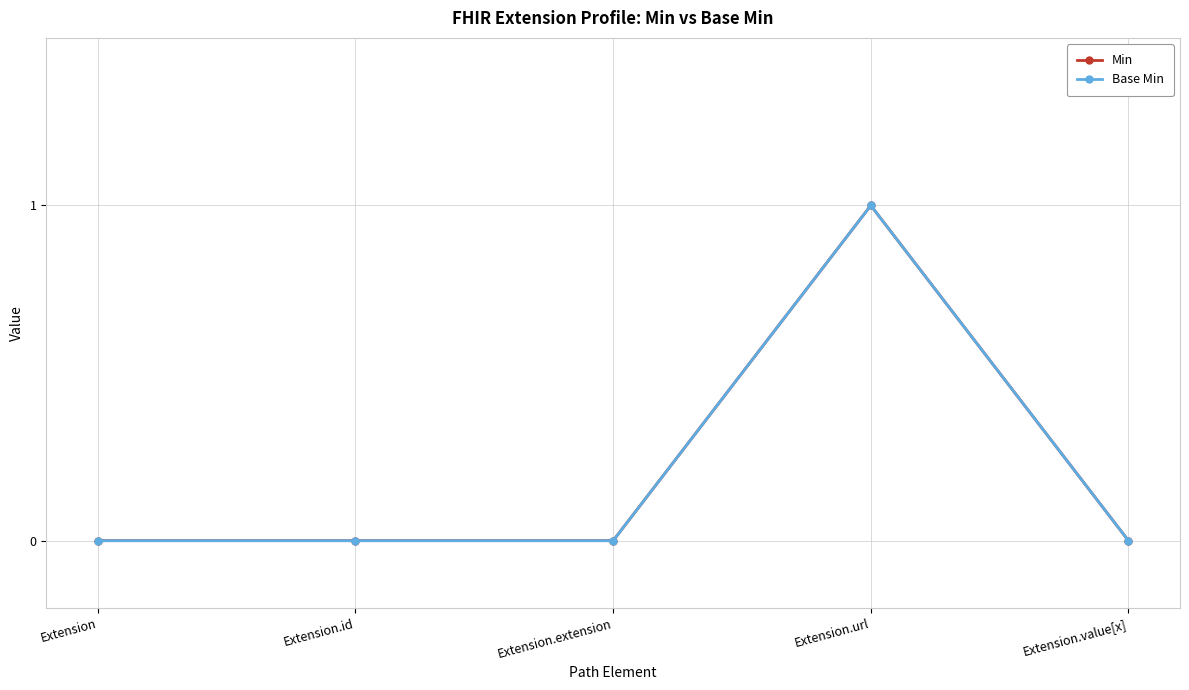

Which series has the largest total across all categories?

Min